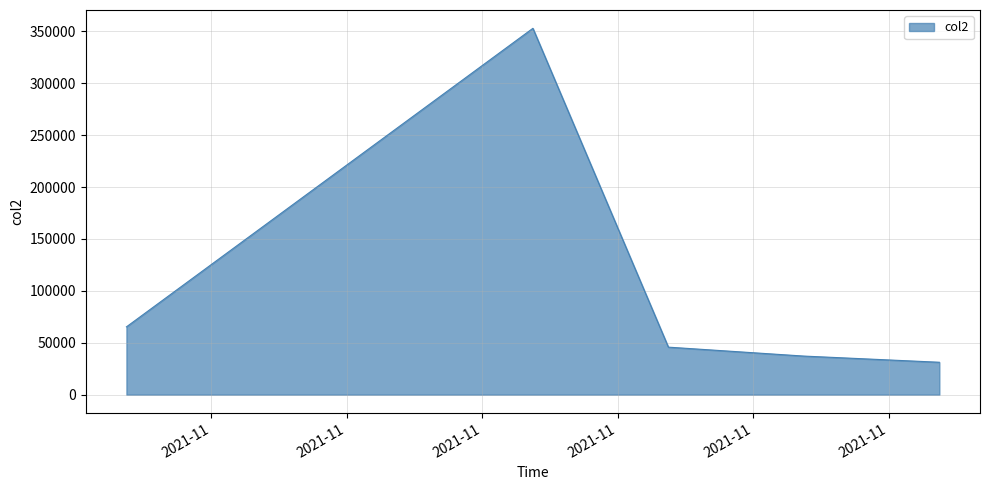

True or false: there are more than 2 points higher than both neighbors.

False